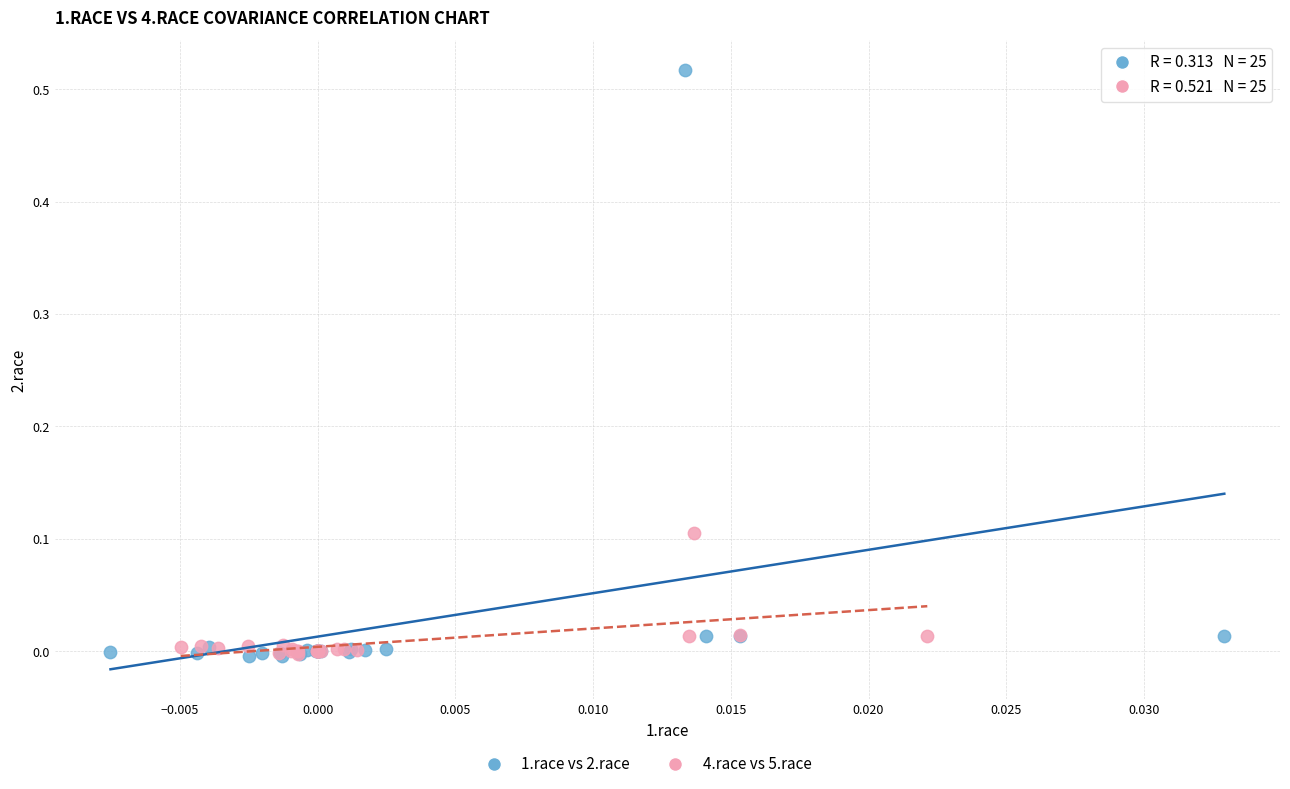

Which series reaches the maximum Y coordinate?

1.race vs 2.race